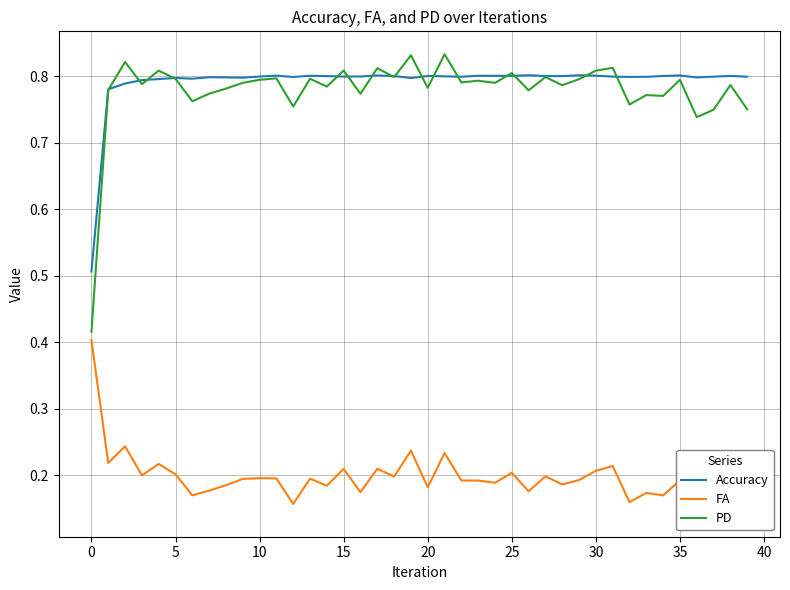

How many intersections are there between PD and Accuracy?

16